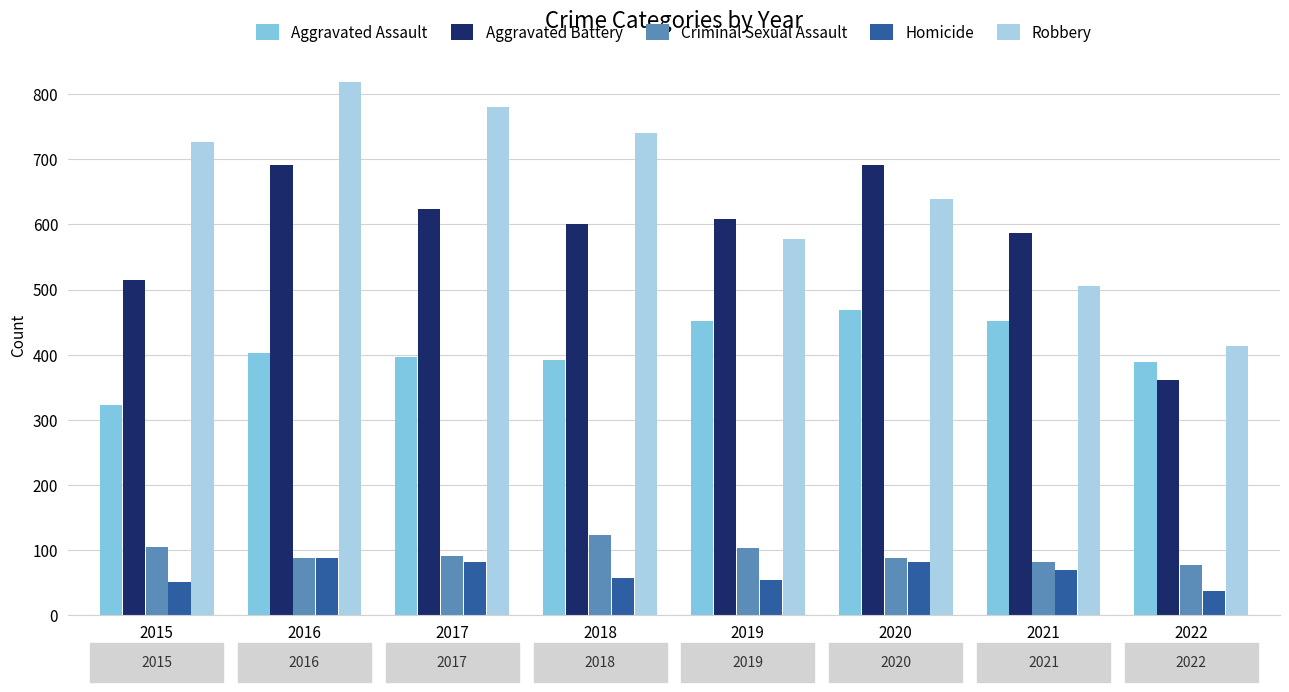

What is the value of the Robbery bar at the 3rd from the left?

780